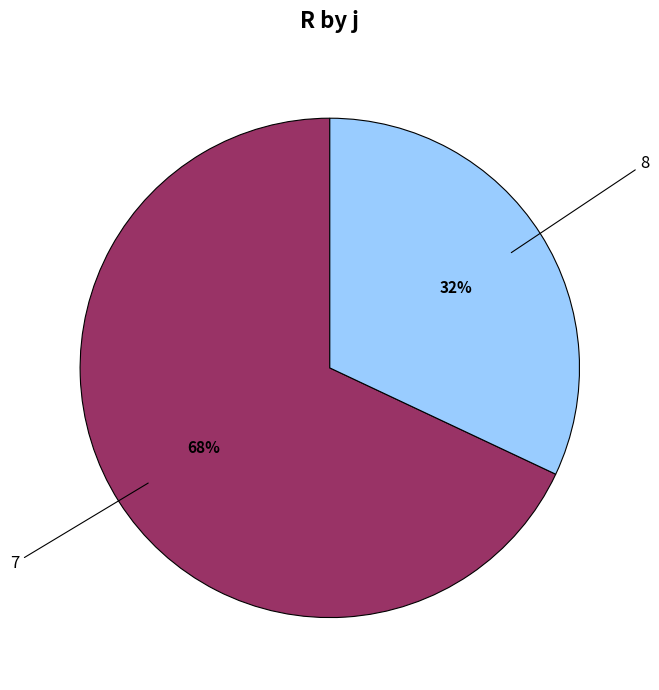

To the nearest percent, what is the difference between the largest and smallest slice percentages?

36%